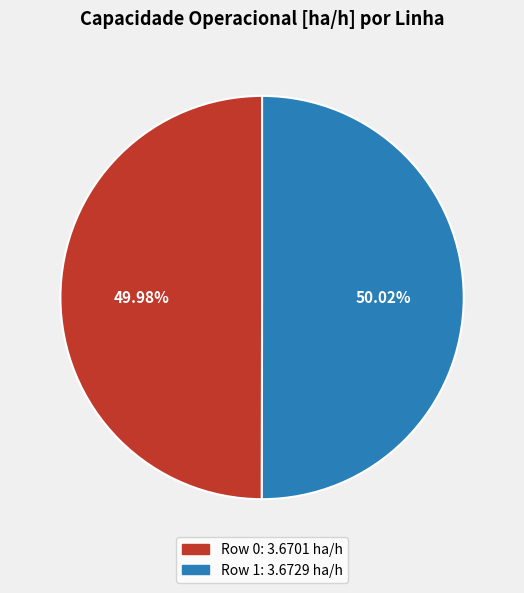

To the nearest percent, what percentage of the pie is Row 1?

50%